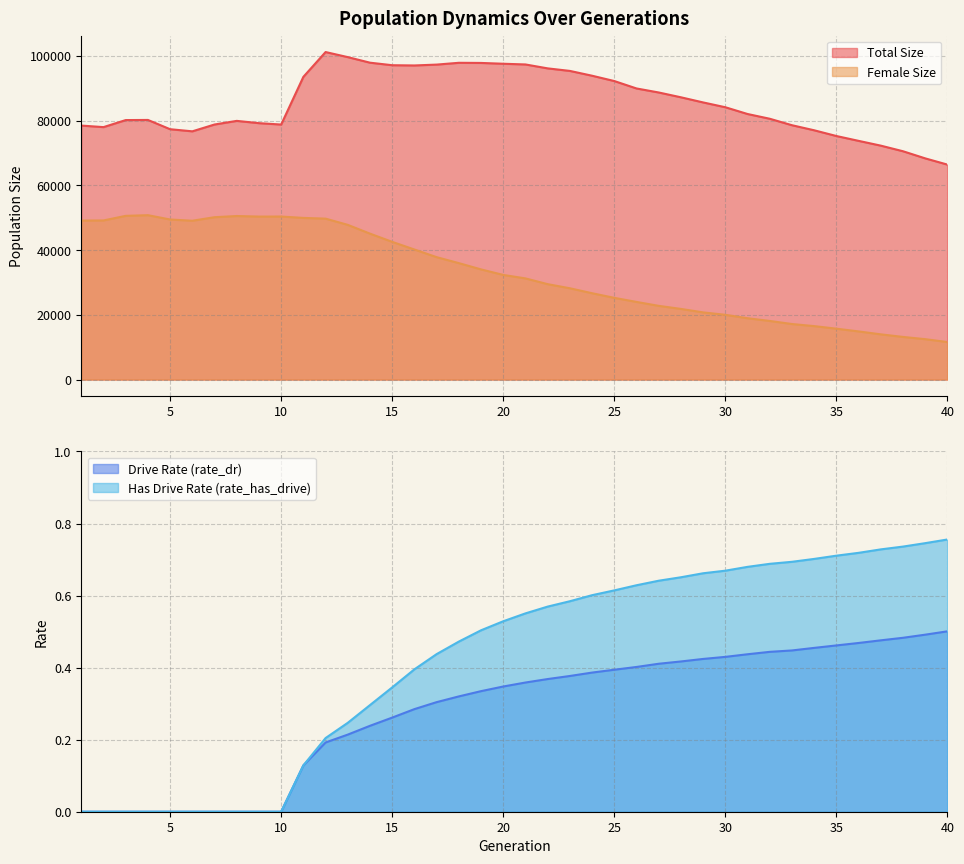

Reading left to right, what are all the values shown in this chart?

size: 78510.0	78030.0	80208.0	80248.0	77384.0	76730.0	78838.0	79960.0	79254.0	78826.0	93572.0	101235.0	99666.0	97946.0	97163.0	97089.0	97355.0	97911.0	97867.0	97618.0	97398.0	96188.0	95402.0	93914.0	92272.0	89978.0	88735.0	87248.0	85662.0	84173.0	82083.0	80614.0	78617.0	77052.0	75281.0	73782.0	72303.0	70570.0	68369.0	66440.0
female_size: 49146.0	49182.0	50604.0	50811.0	49476.0	49093.0	50186.0	50551.0	50379.0	50392.0	49968.0	49742.0	47817.0	45104.0	42567.0	40199.0	37838.0	35992.0	34051.0	32343.0	31269.0	29492.0	28219.0	26687.0	25260.0	24000.0	22785.0	21837.0	20765.0	20015.0	18959.0	18117.0	17170.0	16523.0	15729.0	14882.0	13978.0	13180.0	12488.0	11596.0
rate_dr: 0.0	0.0	0.0	0.0	0.0	0.0	0.0	0.0	0.0	0.0	0.1	0.2	0.2	0.2	0.3	0.3	0.3	0.3	0.3	0.3	0.4	0.4	0.4	0.4	0.4	0.4	0.4	0.4	0.4	0.4	0.4	0.4	0.4	0.5	0.5	0.5	0.5	0.5	0.5	0.5
rate_has_drive: 0.0	0.0	0.0	0.0	0.0	0.0	0.0	0.0	0.0	0.0	0.1	0.2	0.2	0.3	0.3	0.4	0.4	0.5	0.5	0.5	0.6	0.6	0.6	0.6	0.6	0.6	0.6	0.7	0.7	0.7	0.7	0.7	0.7	0.7	0.7	0.7	0.7	0.7	0.7	0.8